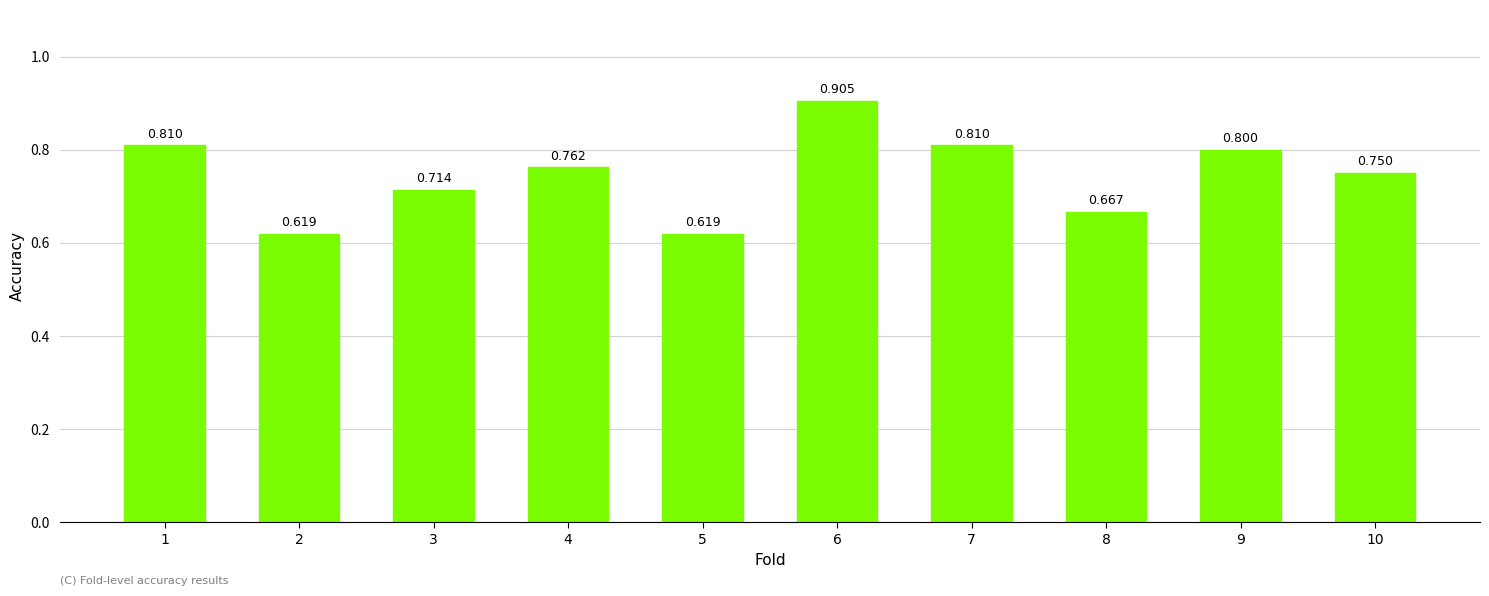

Reading left to right, what are all the values shown in this chart?

0.8	0.6	0.7	0.8	0.6	0.9	0.8	0.7	0.8	0.8